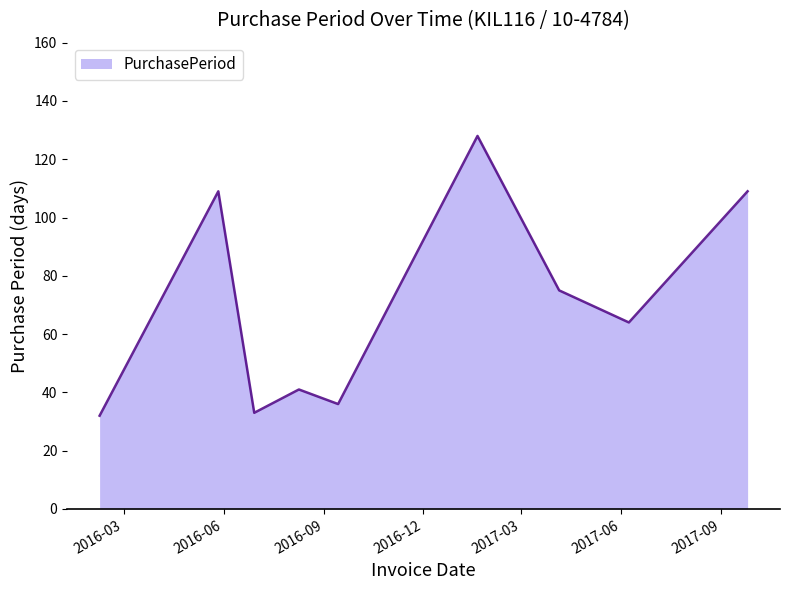

True or false: there are more than 0 points higher than both neighbors.

True